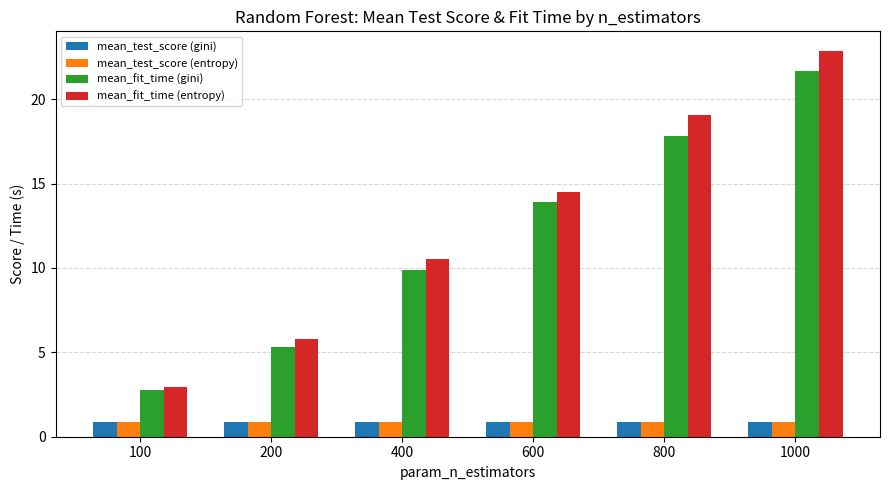

What is the approximate value of mean_test_score (entropy) at 1000?

0.9